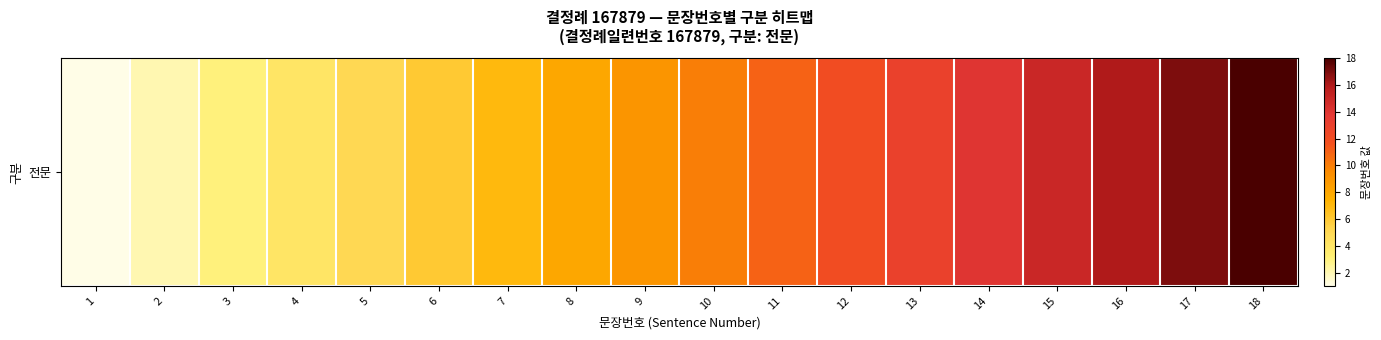

List the labels in order of value, largest first.

18, 17, 16, 15, 14, 13, 12, 11, 10, 9, 8, 7, 6, 5, 4, 3, 2, 1